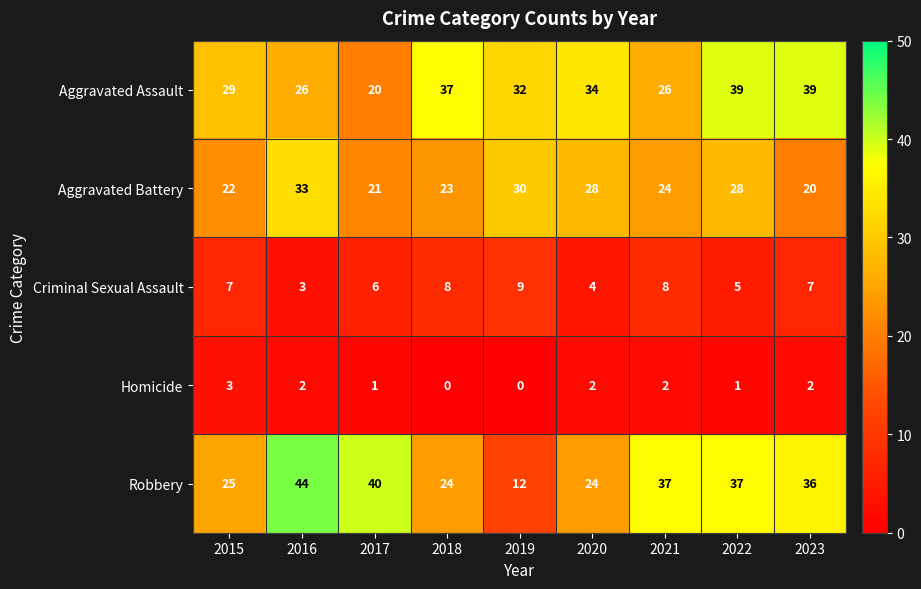

Count the number of categories in the chart.

9